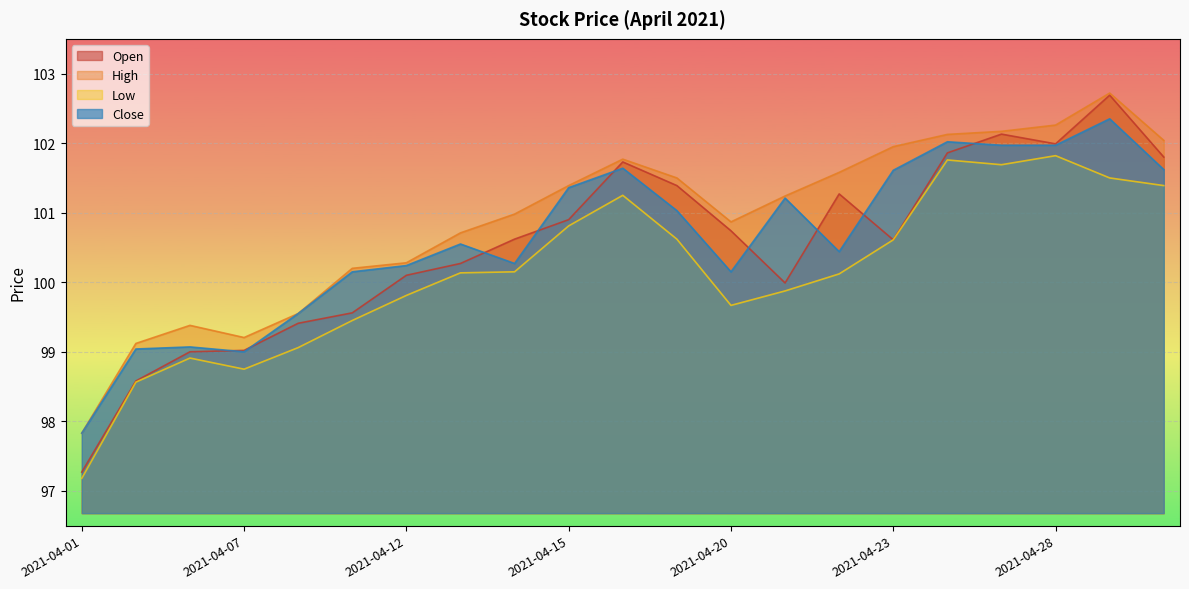

What is the highest value of the High series?

102.7